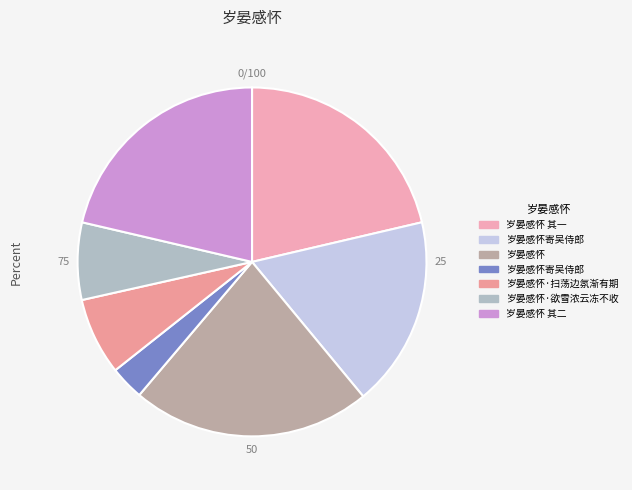

Is there any slice that represents more than half of the pie?

No